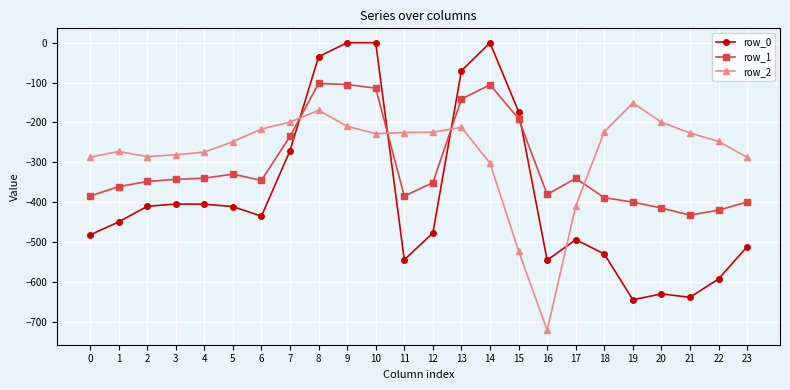

Is the value of row_1 at 15 greater than the value of row_2 at 9?

Yes